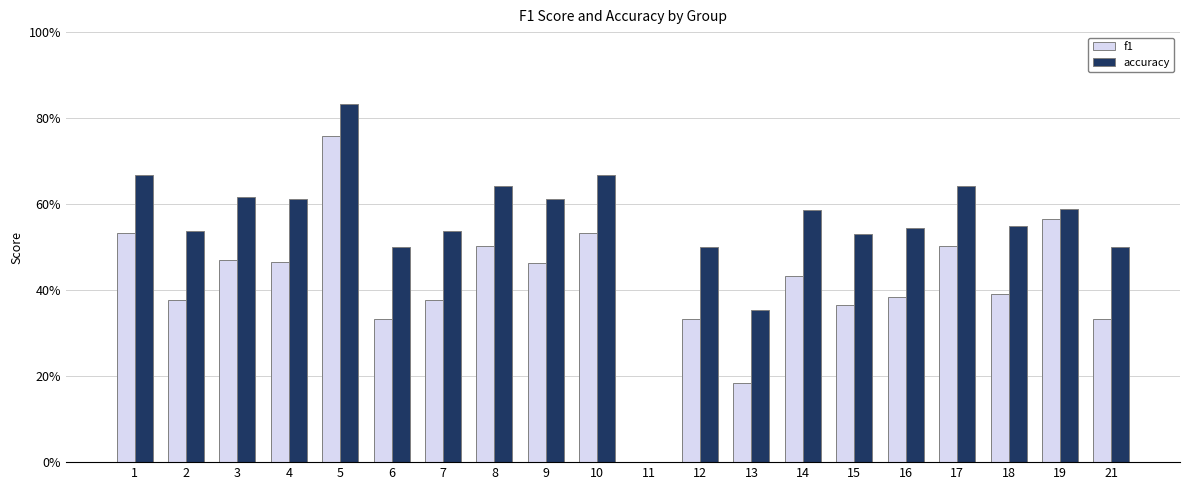

What is the sum of the f1 values at 7 and 14?

0.8